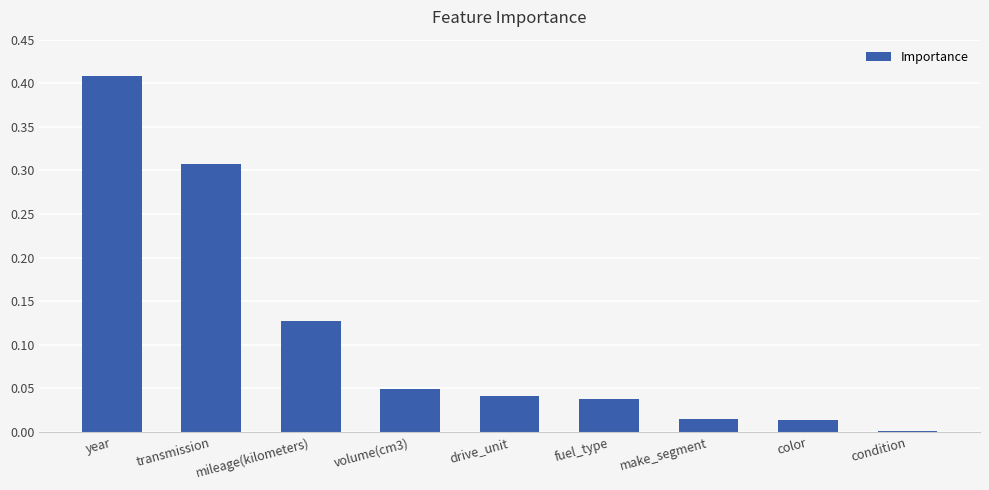

Which label corresponds to the smallest value in the chart?

condition